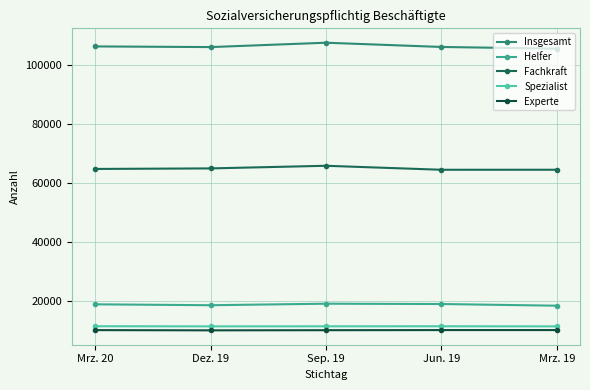

The value of Spezialist at Mrz. 19 is 17709. True or false?

False